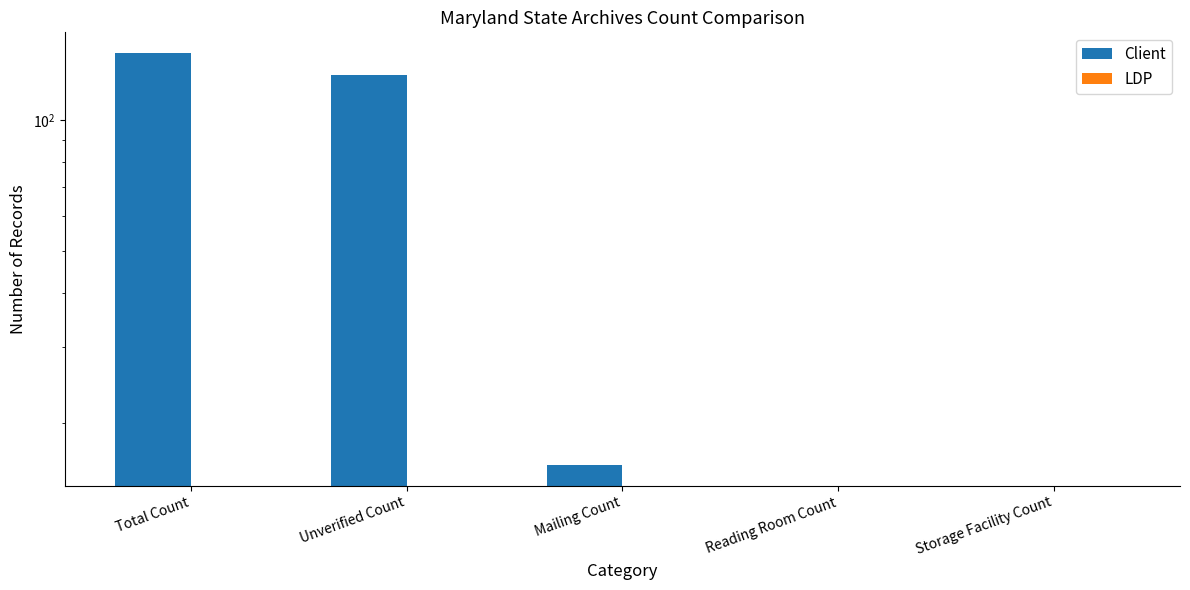

What is the difference between the highest and lowest values at Total Count?

143